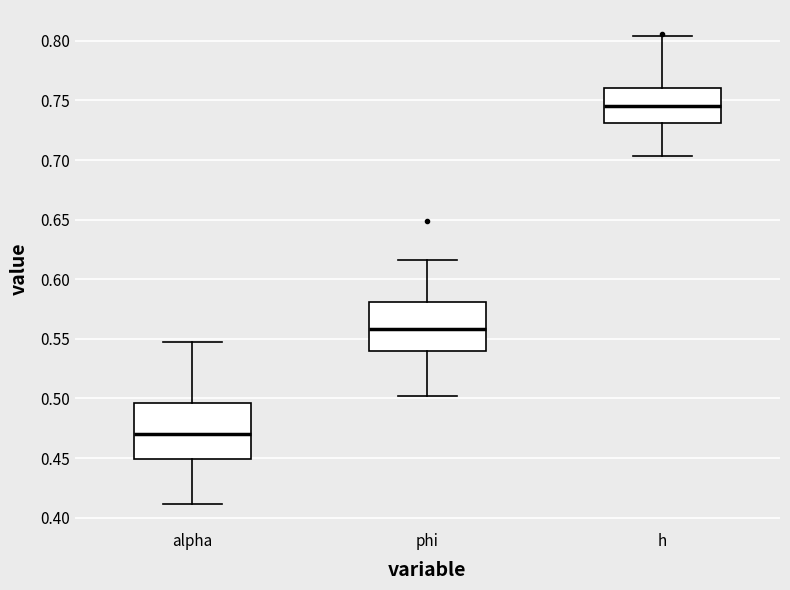

Comparing the boxes themselves (not the whiskers), which one is the tallest?

alpha